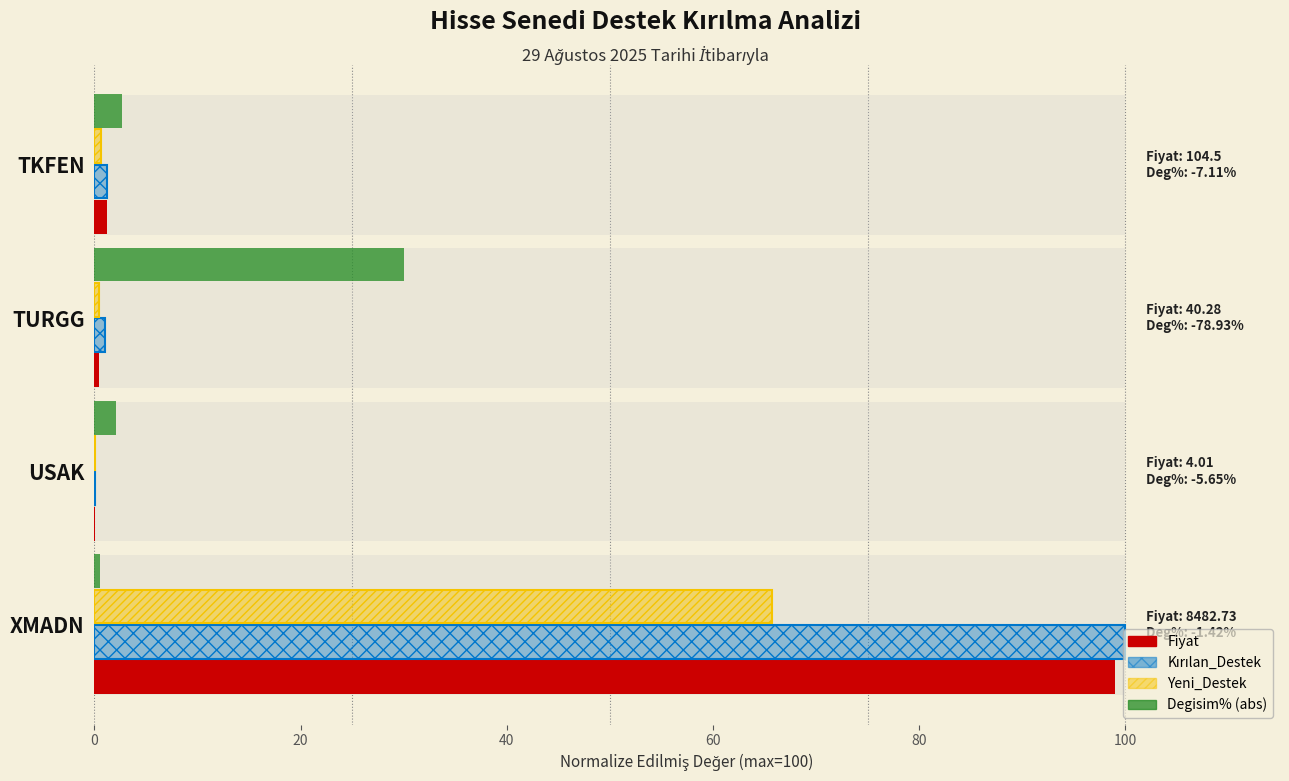

Which series has the widest spread of values?

Kırılan_Destek